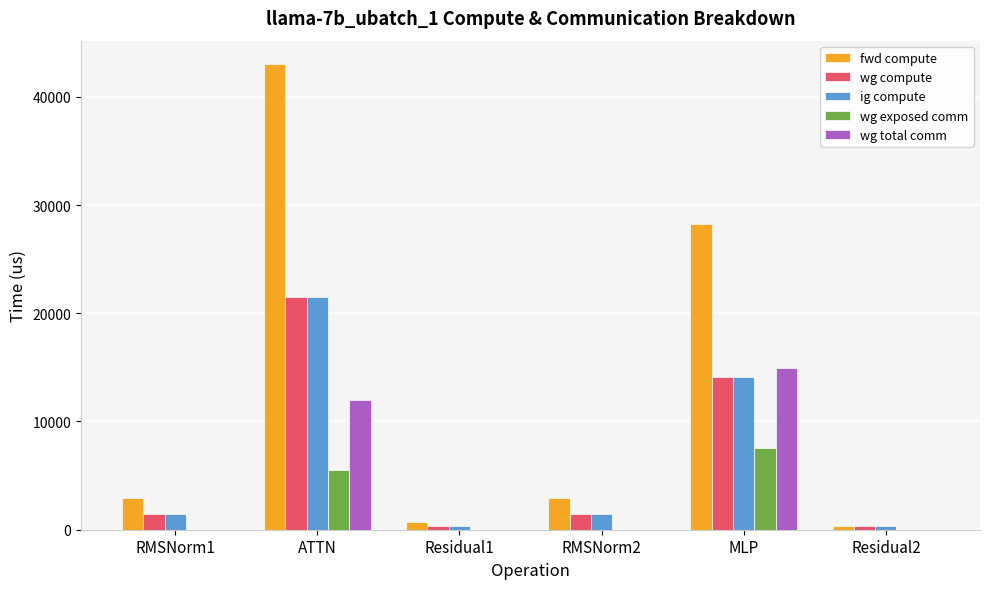

True or false: wg exposed comm has a value of 3086.1 at MLP.

False